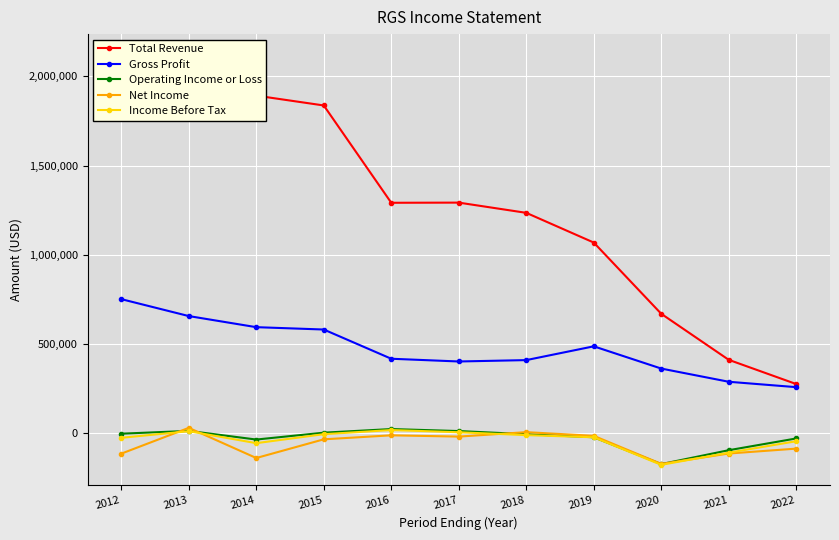

At how many categories does at least one series exceed 1678495?

4